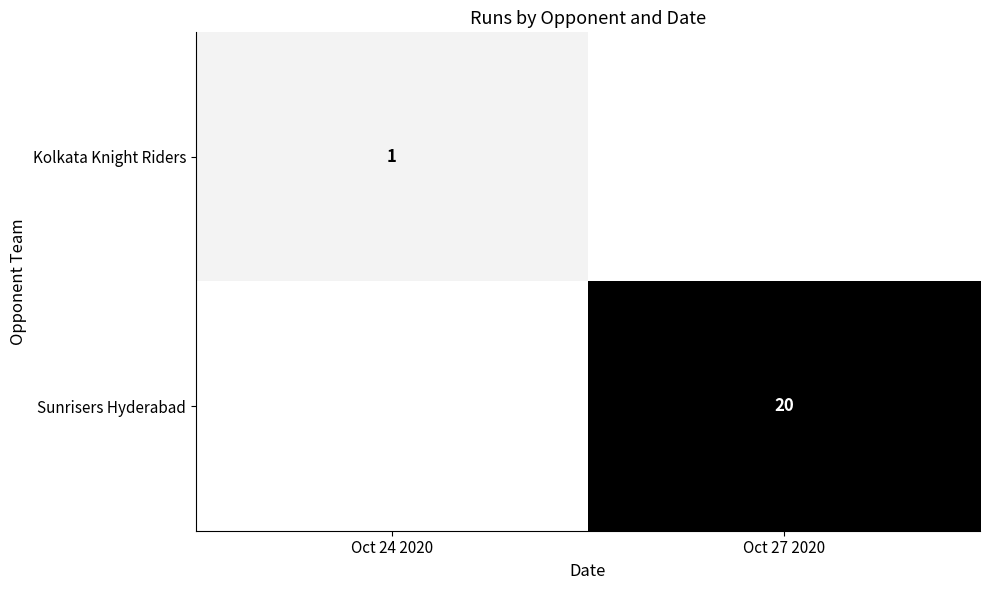

At which category does the chart reach its minimum across all series?

Oct 24 2020